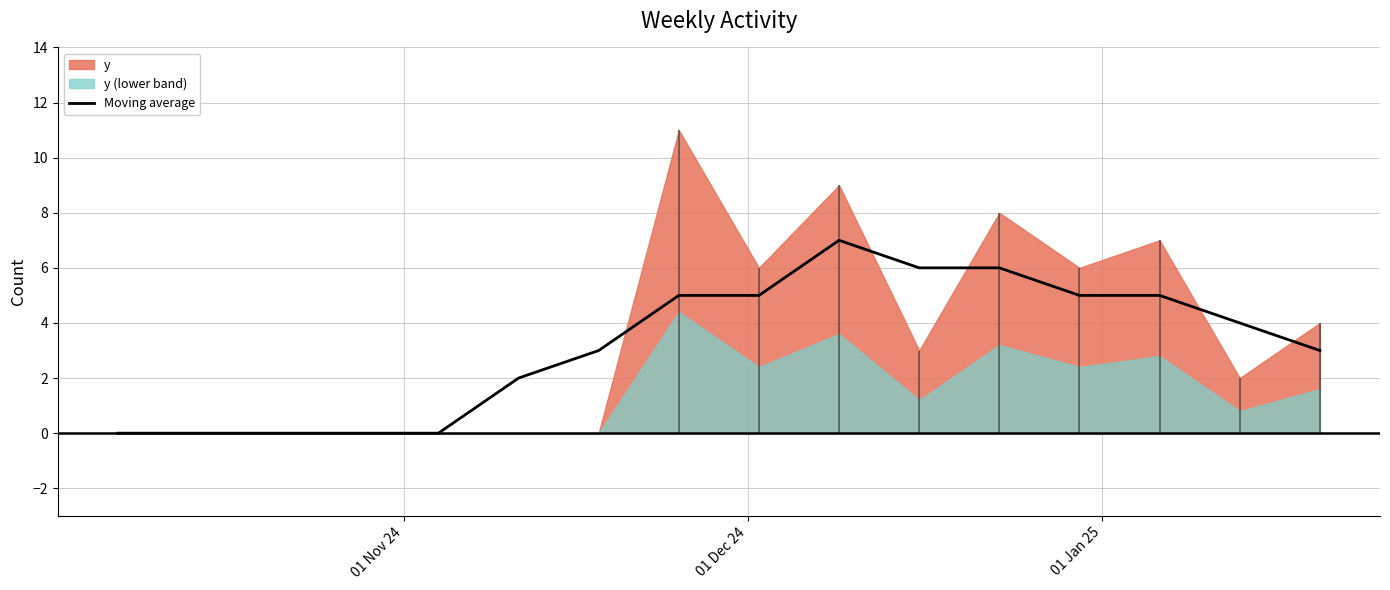

What is the highest value of the Moving average series?

7